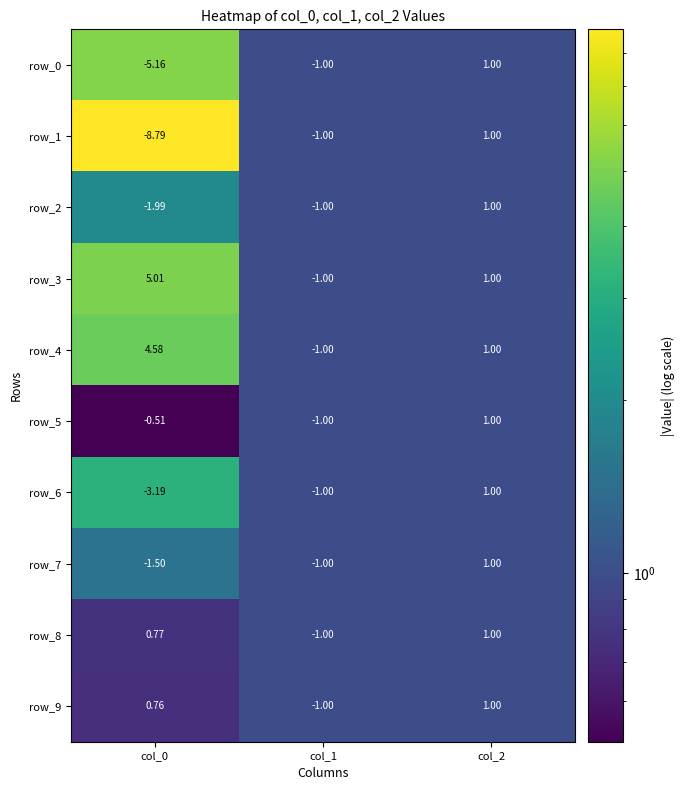

Is the value of row_5 at col_1 greater than the value of row_6 at col_2?

No